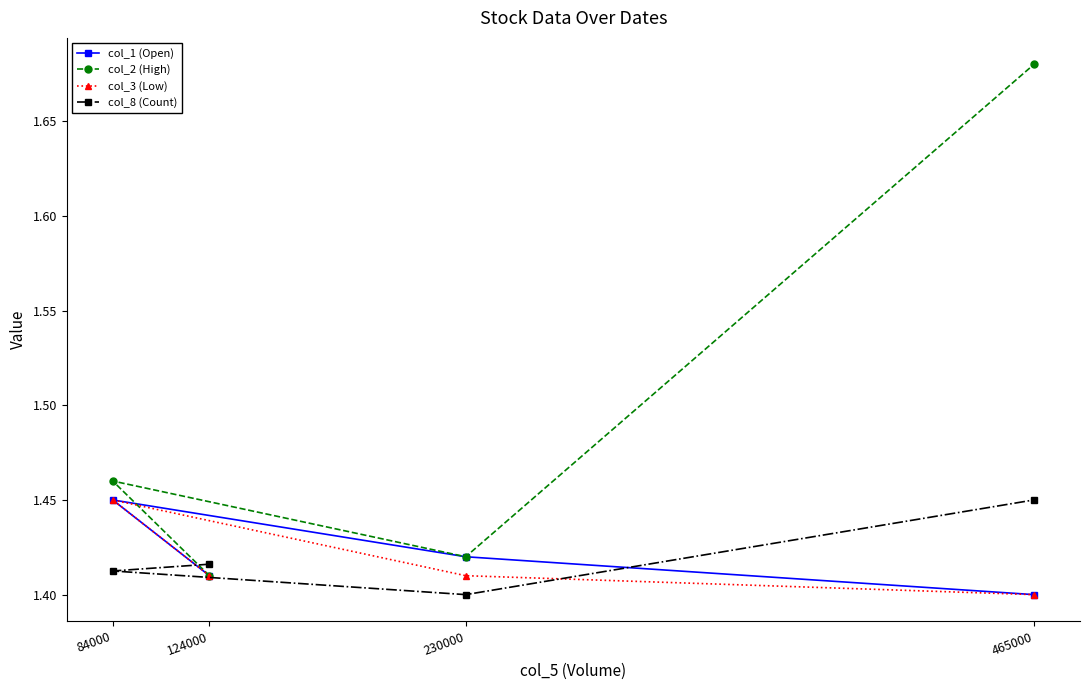

Between 465000 and 124000, which is larger?

124000